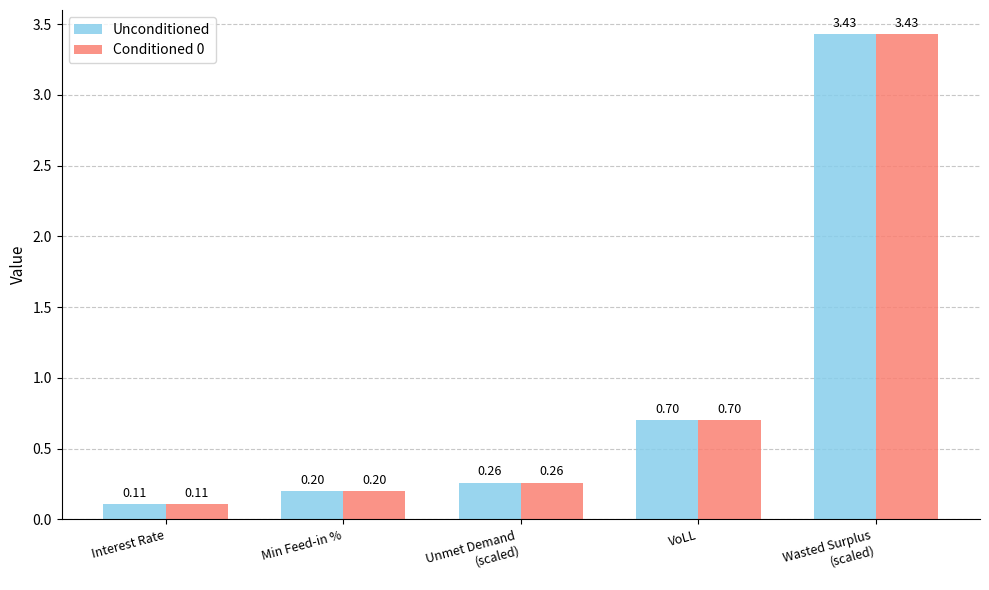

Where is Unconditioned nearest to the value 1?

VoLL